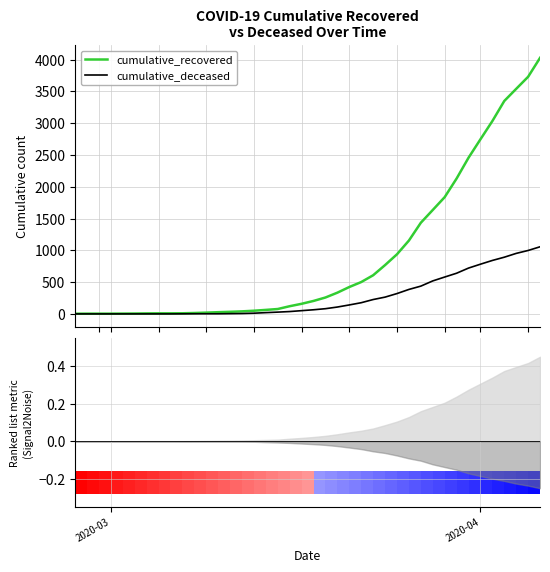

Is this an area chart (filled region under the line)?

No